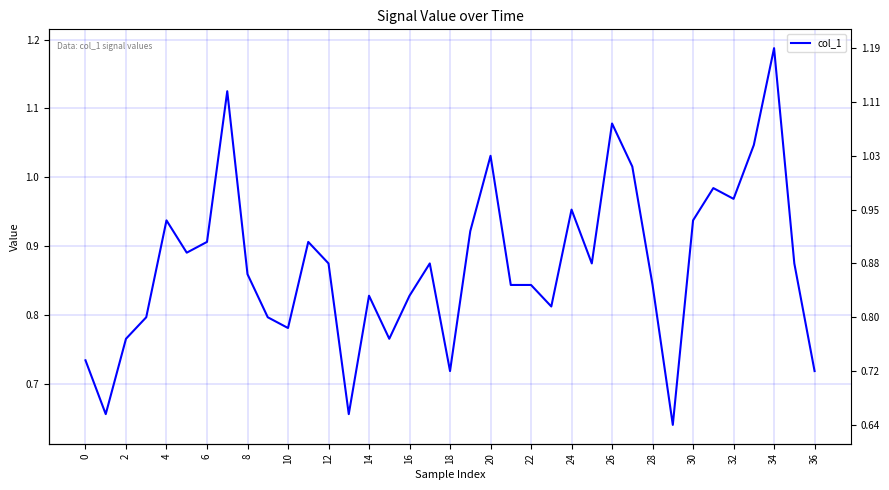

What is the maximum value shown in the chart?

1.2